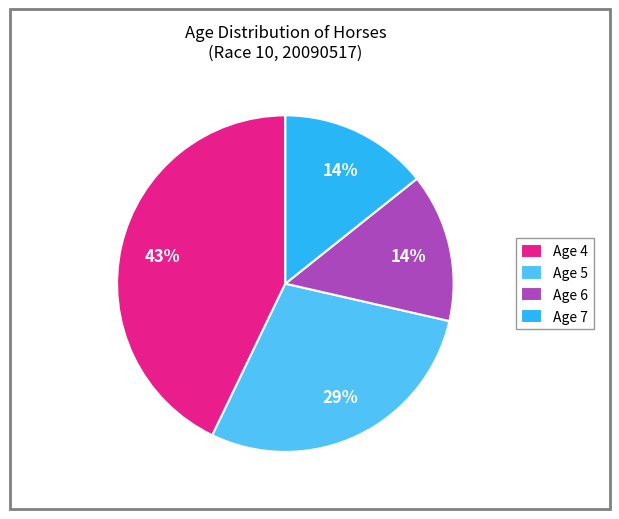

Is there a majority slice in this chart?

No